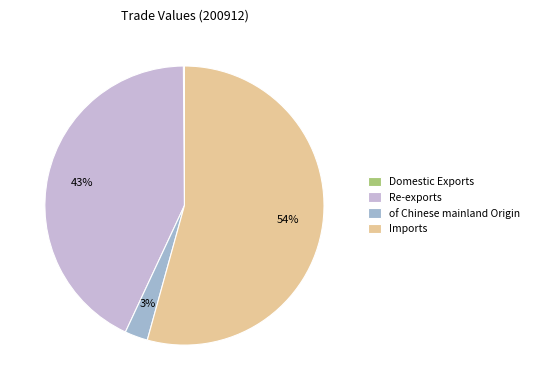

Is it true that Imports is 66% of the pie?

False